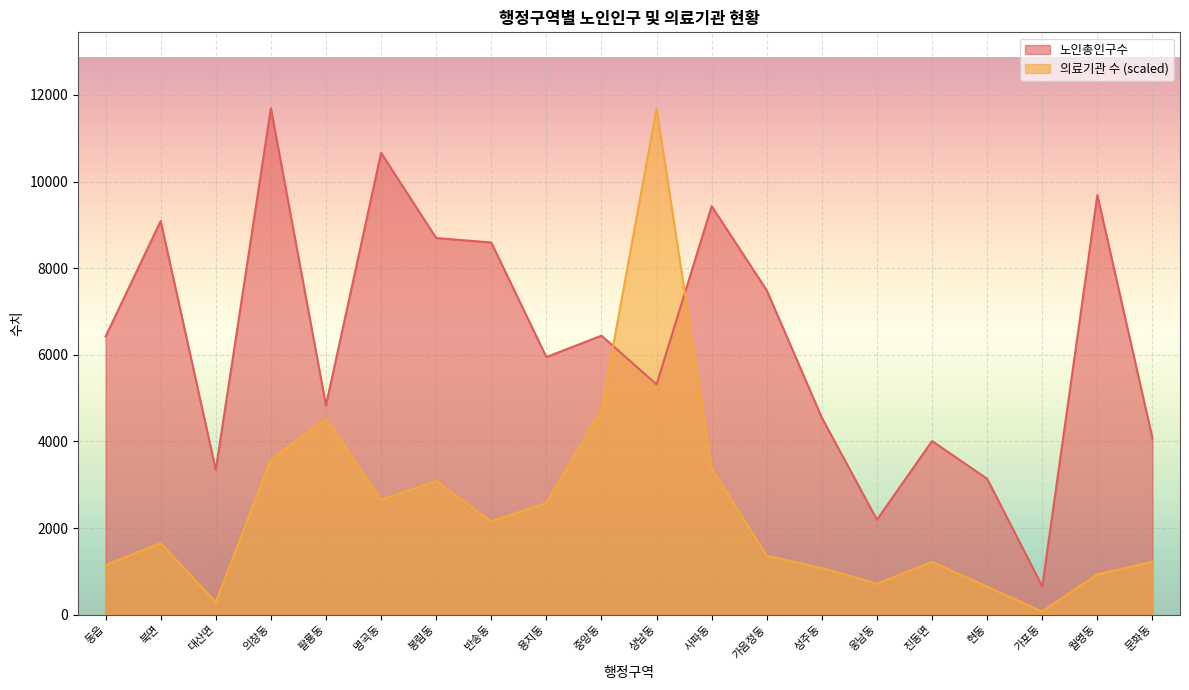

How many series are shown in this chart?

2